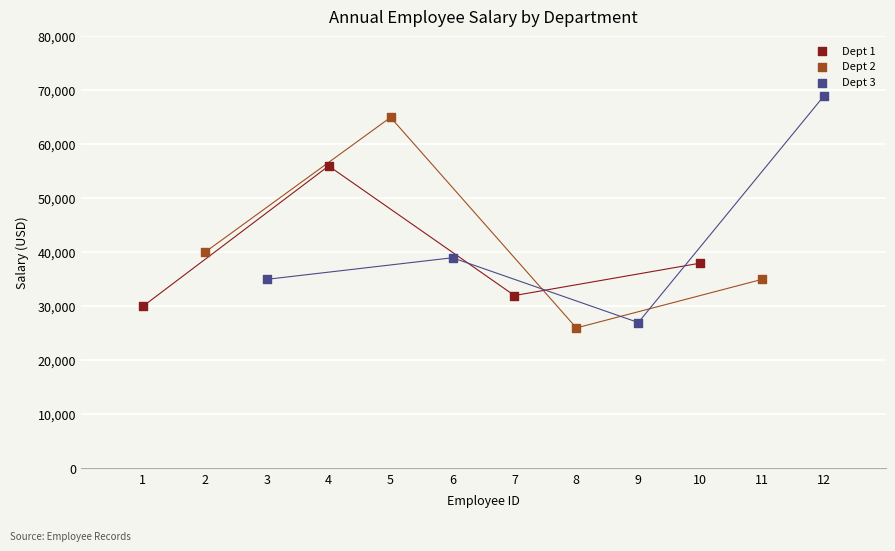

Which series has the widest spread of Y values?

Dept 3